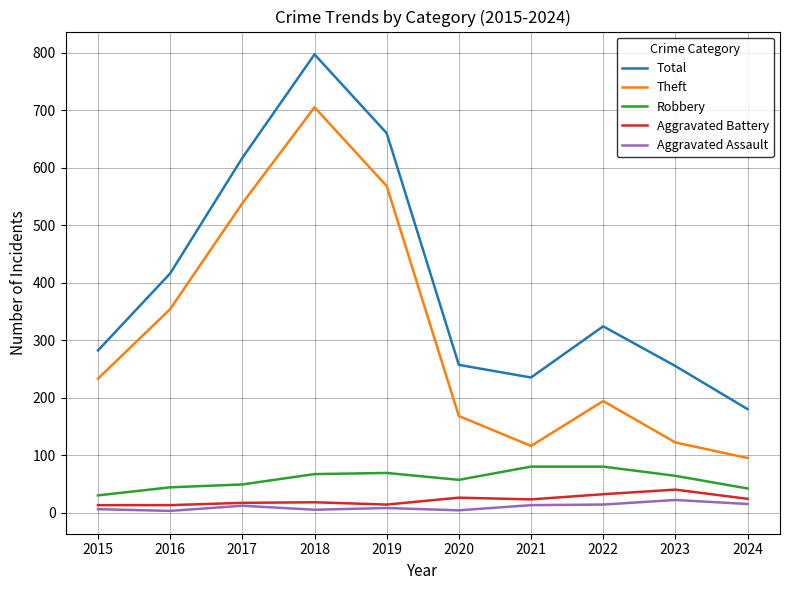

True or false: Total and Aggravated Assault intersect in this chart.

False